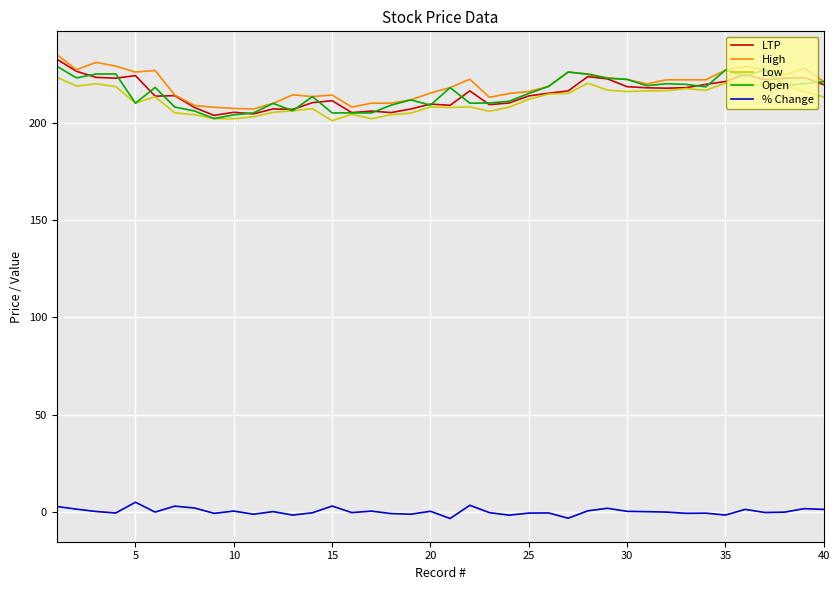

What is the greatest value displayed?

235.0